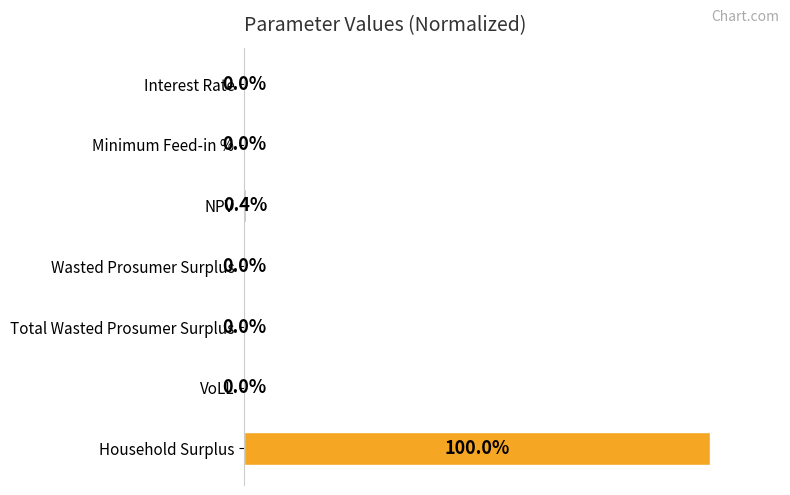

Where is the data nearest to the value 50?

NPV